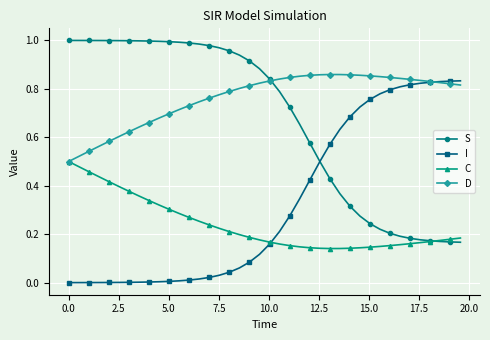

List the series in order of their overall mean, lowest first.

C, I, S, D